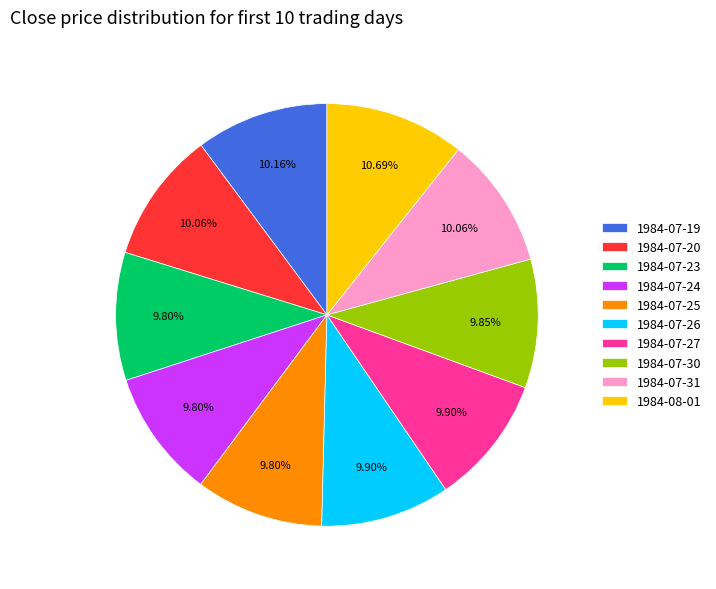

True or false: 1984-07-20 accounts for 4% of the total.

False